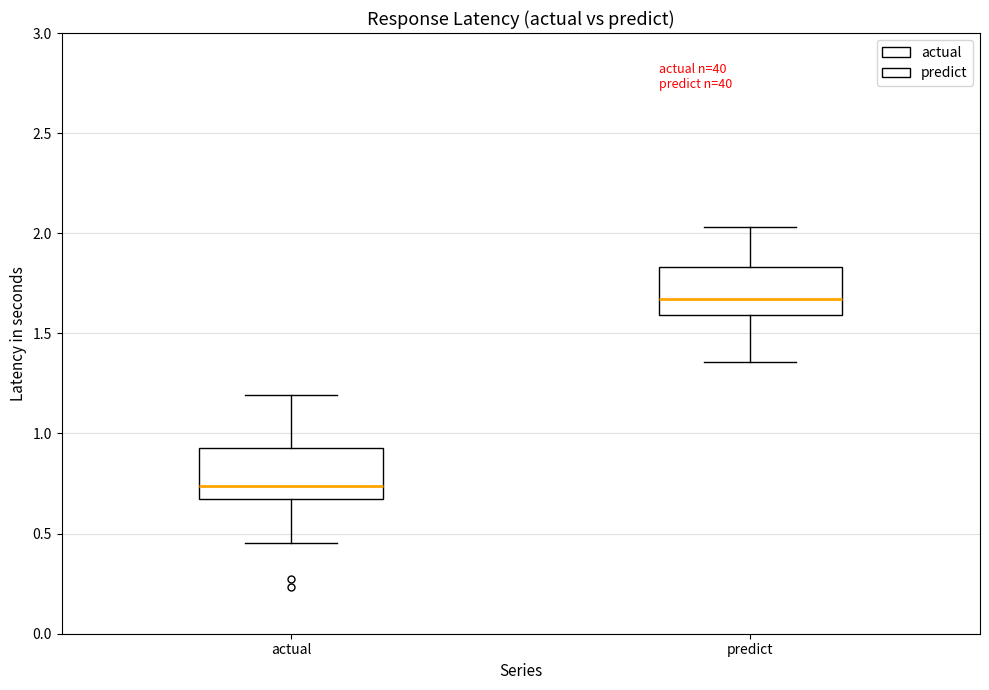

Which box's median line is the lowest?

actual